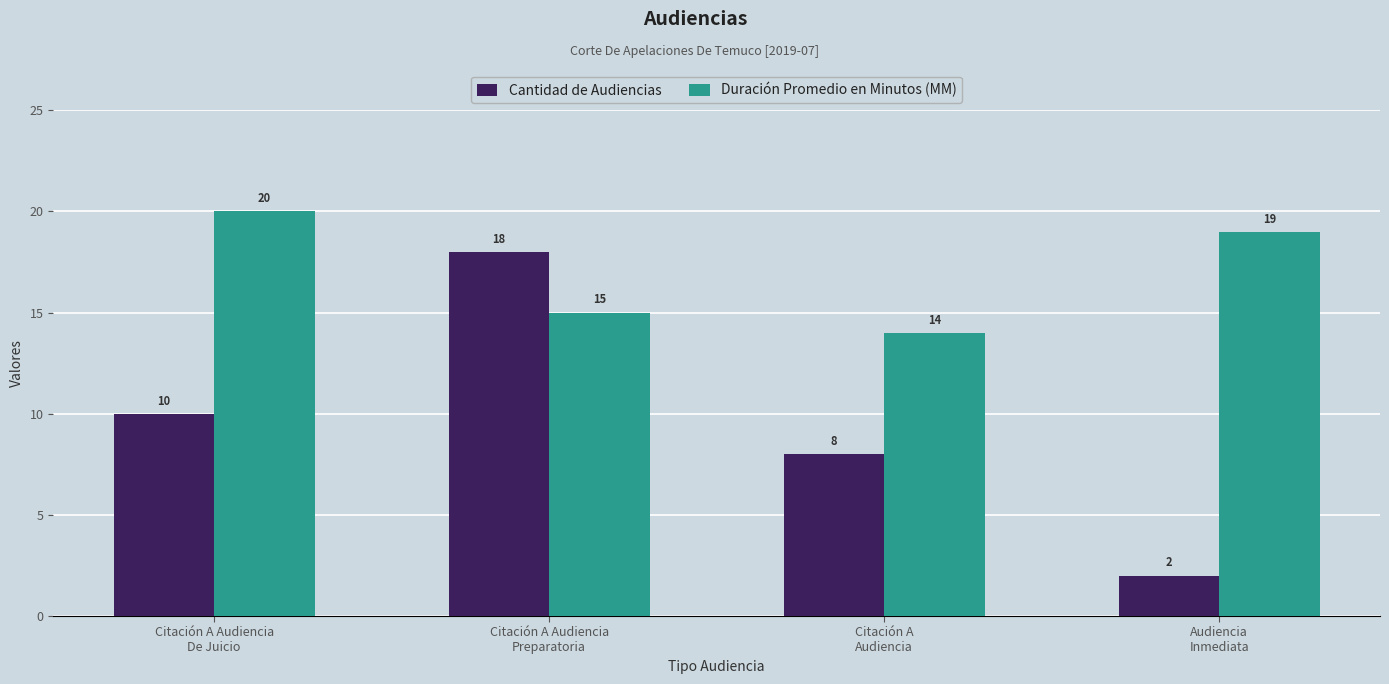

Which category has the highest value in the Cantidad de Audiencias series?

Citación A Audiencia
Preparatoria